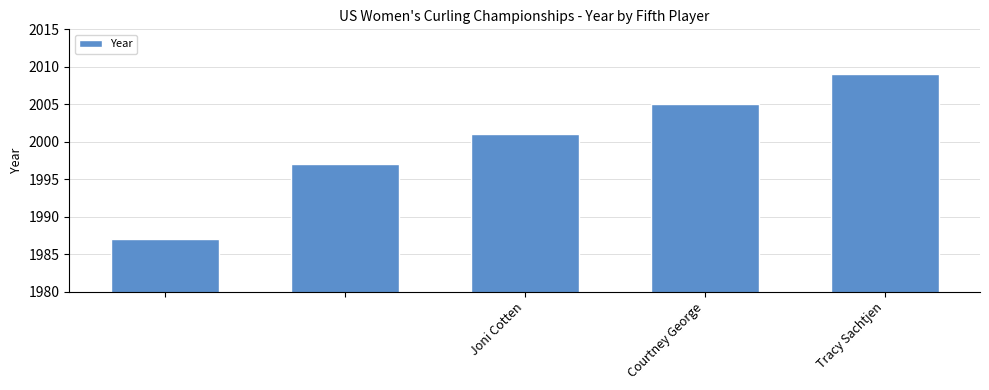

What is the maximum value shown in the chart?

2009